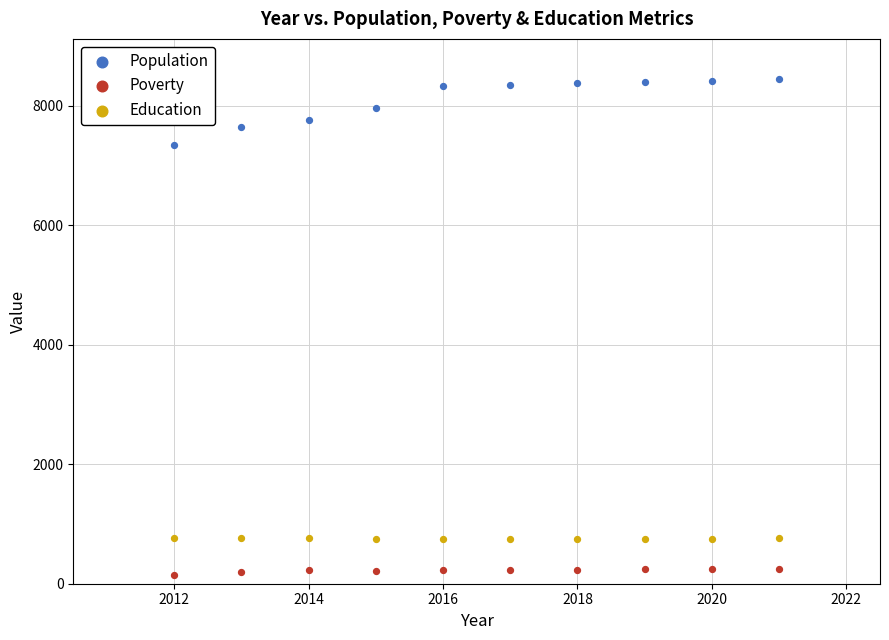

Across all series, what Y value is closest to 4296?

7339